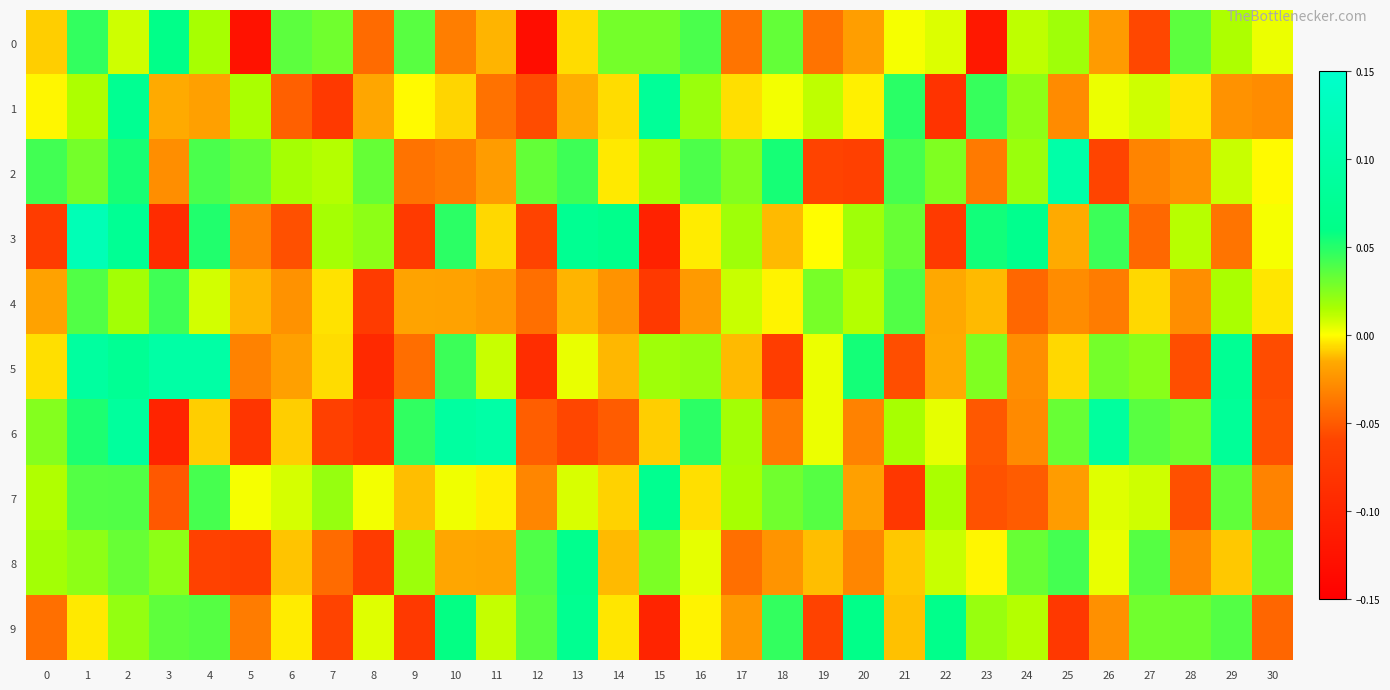

Reading right to left, transcribe all the data shown in this chart.

0: 30=0.0	29=0.0	28=0.0	27=-0.1	26=-0.0	25=0.0	24=0.0	23=-0.1	22=0.0	21=0.0	20=-0.0	19=-0.0	18=0.0	17=-0.0	16=0.0	15=0.0	14=0.0	13=-0.0	12=-0.1	11=-0.0	10=-0.0	9=0.0	8=-0.0	7=0.0	6=0.0	5=-0.1	4=0.0	3=0.1	2=0.0	1=0.0	0=-0.0
1: 30=-0.0	29=-0.0	28=-0.0	27=0.0	26=0.0	25=-0.0	24=0.0	23=0.0	22=-0.1	21=0.0	20=-0.0	19=0.0	18=0.0	17=-0.0	16=0.0	15=0.1	14=-0.0	13=-0.0	12=-0.1	11=-0.0	10=-0.0	9=-0.0	8=-0.0	7=-0.1	6=-0.0	5=0.0	4=-0.0	3=-0.0	2=0.1	1=0.0	0=-0.0
2: 30=-0.0	29=0.0	28=-0.0	27=-0.0	26=-0.1	25=0.1	24=0.0	23=-0.0	22=0.0	21=0.0	20=-0.1	19=-0.1	18=0.1	17=0.0	16=0.0	15=0.0	14=-0.0	13=0.0	12=0.0	11=-0.0	10=-0.0	9=-0.0	8=0.0	7=0.0	6=0.0	5=0.0	4=0.0	3=-0.0	2=0.1	1=0.0	0=0.0
3: 30=0.0	29=-0.0	28=0.0	27=-0.0	26=0.0	25=-0.0	24=0.1	23=0.1	22=-0.1	21=0.0	20=0.0	19=-0.0	18=-0.0	17=0.0	16=-0.0	15=-0.1	14=0.1	13=0.1	12=-0.1	11=-0.0	10=0.0	9=-0.1	8=0.0	7=0.0	6=-0.1	5=-0.0	4=0.1	3=-0.1	2=0.1	1=0.1	0=-0.1
4: 30=-0.0	29=0.0	28=-0.0	27=-0.0	26=-0.0	25=-0.0	24=-0.0	23=-0.0	22=-0.0	21=0.0	20=0.0	19=0.0	18=-0.0	17=0.0	16=-0.0	15=-0.1	14=-0.0	13=-0.0	12=-0.0	11=-0.0	10=-0.0	9=-0.0	8=-0.1	7=-0.0	6=-0.0	5=-0.0	4=0.0	3=0.0	2=0.0	1=0.0	0=-0.0
5: 30=-0.1	29=0.1	28=-0.1	27=0.0	26=0.0	25=-0.0	24=-0.0	23=0.0	22=-0.0	21=-0.1	20=0.1	19=0.0	18=-0.1	17=-0.0	16=0.0	15=0.0	14=-0.0	13=0.0	12=-0.1	11=0.0	10=0.0	9=-0.0	8=-0.1	7=-0.0	6=-0.0	5=-0.0	4=0.1	3=0.1	2=0.1	1=0.1	0=-0.0
6: 30=-0.1	29=0.1	28=0.0	27=0.0	26=0.1	25=0.0	24=-0.0	23=-0.1	22=0.0	21=0.0	20=-0.0	19=0.0	18=-0.0	17=0.0	16=0.0	15=-0.0	14=-0.0	13=-0.1	12=-0.0	11=0.1	10=0.1	9=0.0	8=-0.1	7=-0.1	6=-0.0	5=-0.1	4=-0.0	3=-0.1	2=0.1	1=0.1	0=0.0
7: 30=-0.0	29=0.0	28=-0.1	27=0.0	26=0.0	25=-0.0	24=-0.0	23=-0.1	22=0.0	21=-0.1	20=-0.0	19=0.0	18=0.0	17=0.0	16=-0.0	15=0.1	14=-0.0	13=0.0	12=-0.0	11=-0.0	10=0.0	9=-0.0	8=0.0	7=0.0	6=0.0	5=0.0	4=0.0	3=-0.1	2=0.0	1=0.0	0=0.0
8: 30=0.0	29=-0.0	28=-0.0	27=0.0	26=0.0	25=0.0	24=0.0	23=-0.0	22=0.0	21=-0.0	20=-0.0	19=-0.0	18=-0.0	17=-0.0	16=0.0	15=0.0	14=-0.0	13=0.1	12=0.0	11=-0.0	10=-0.0	9=0.0	8=-0.1	7=-0.0	6=-0.0	5=-0.1	4=-0.1	3=0.0	2=0.0	1=0.0	0=0.0
9: 30=-0.0	29=0.0	28=0.0	27=0.0	26=-0.0	25=-0.1	24=0.0	23=0.0	22=0.1	21=-0.0	20=0.1	19=-0.1	18=0.0	17=-0.0	16=-0.0	15=-0.1	14=-0.0	13=0.1	12=0.0	11=0.0	10=0.1	9=-0.1	8=0.0	7=-0.1	6=-0.0	5=-0.0	4=0.0	3=0.0	2=0.0	1=-0.0	0=-0.0